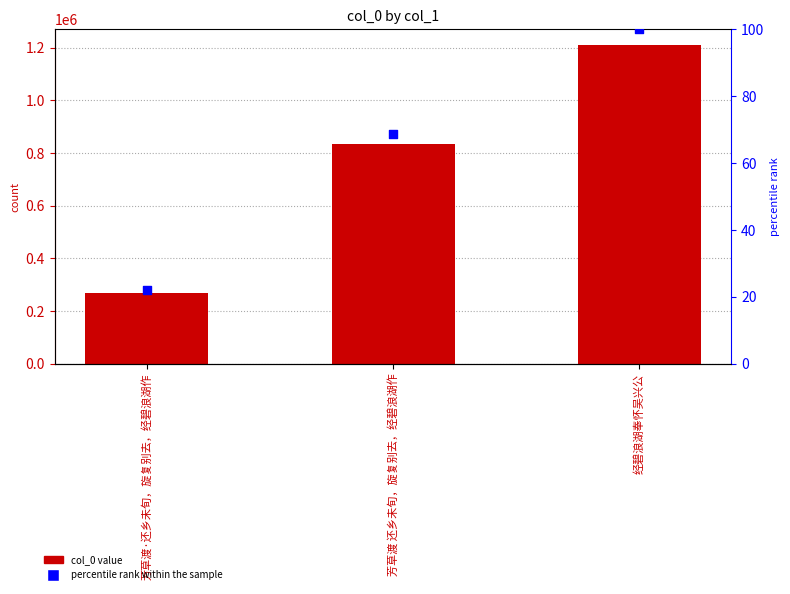

Is the value of percentile rank within the sample at 芳草渡 还乡未旬，旋复别去，经碧浪湖作 greater than the value of col_0 at 芳草渡·还乡未旬，旋复别去，经碧浪湖作?

No